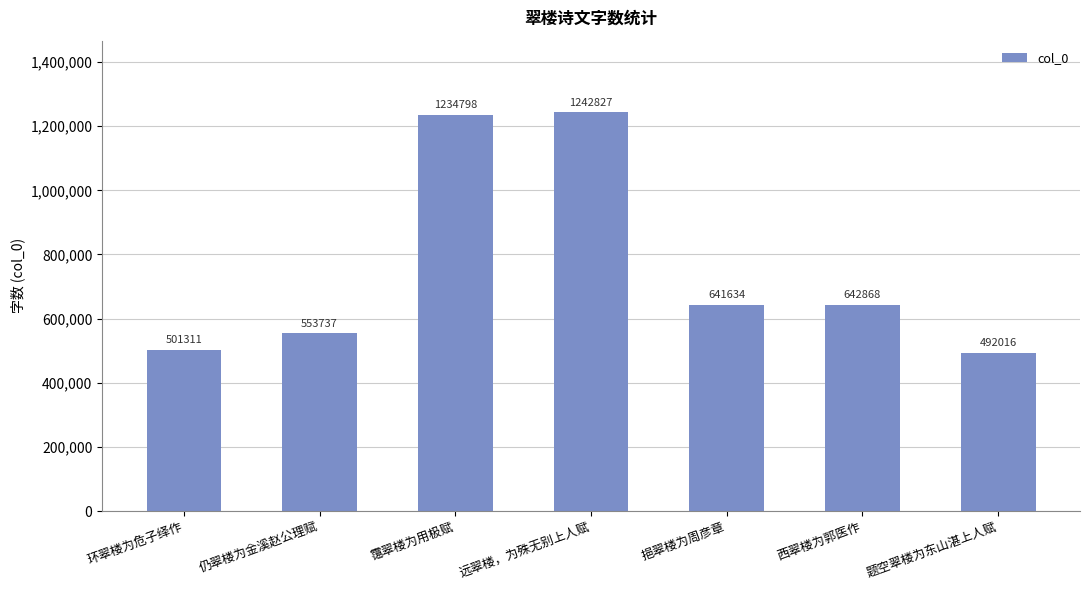

Is it true that the value at 西翠楼为郭医作 is 130561?

False